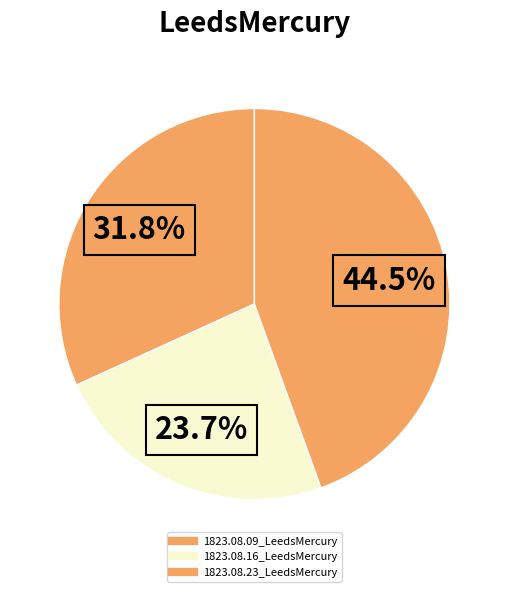

How many segments does this pie chart have?

3